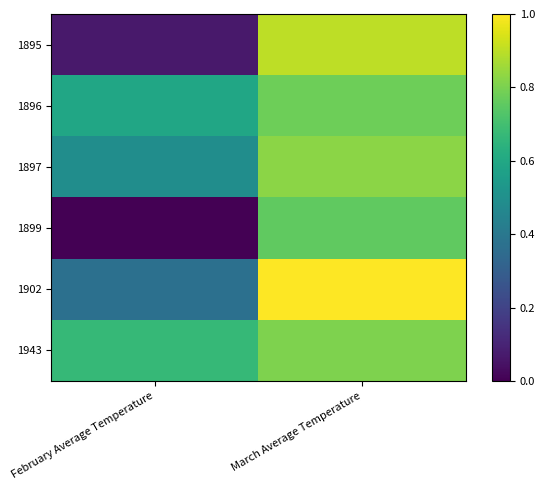

Reading left to right, what are all the values shown in this chart?

1895: February Average Temperature=0.1	March Average Temperature=0.9
1896: February Average Temperature=0.6	March Average Temperature=0.8
1897: February Average Temperature=0.5	March Average Temperature=0.8
1899: February Average Temperature=0.0	March Average Temperature=0.8
1902: February Average Temperature=0.4	March Average Temperature=1.0
1943: February Average Temperature=0.7	March Average Temperature=0.8